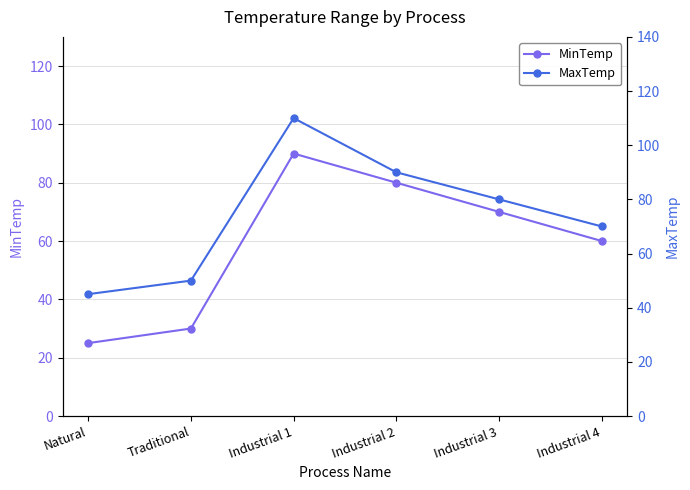

What is the total value across all series at Industrial 1?

200